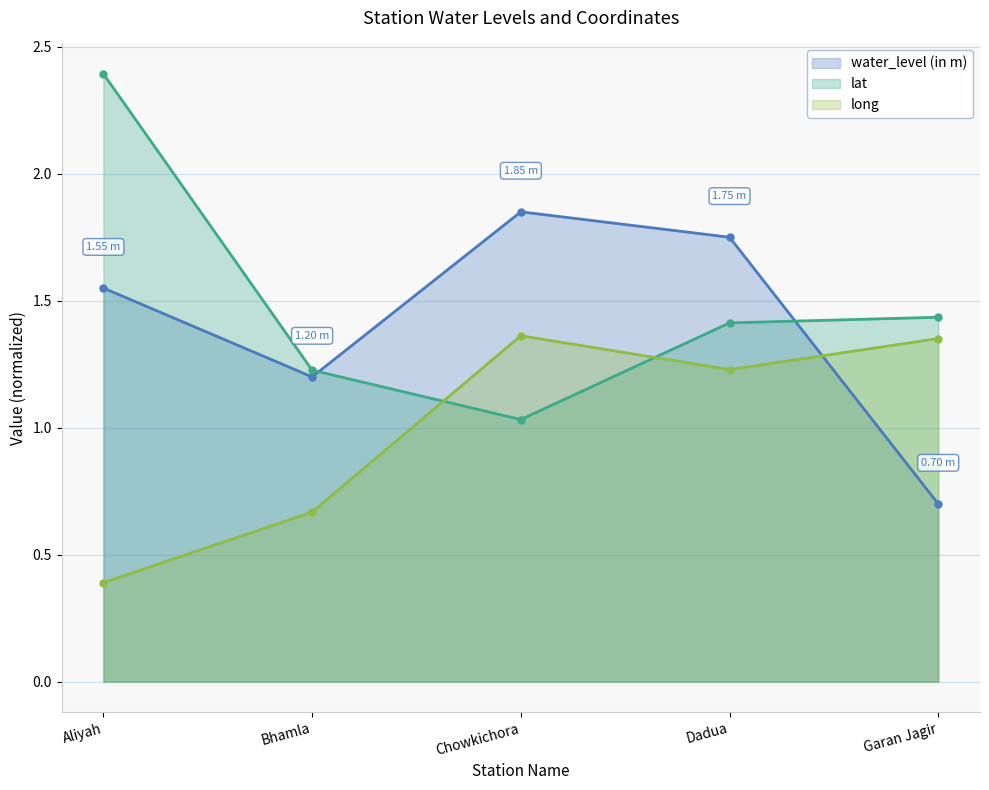

Rank the categories by water_level (in m) value from highest to lowest.

Chowkichora, Dadua, Aliyah, Bhamla, Garan Jagir